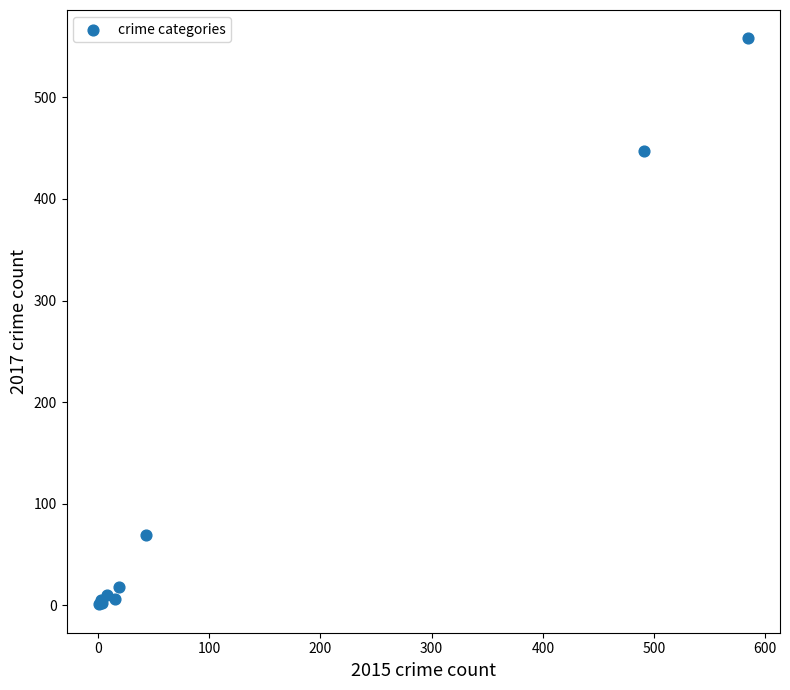

What Y value in the scatter plot is closest to 279?

447